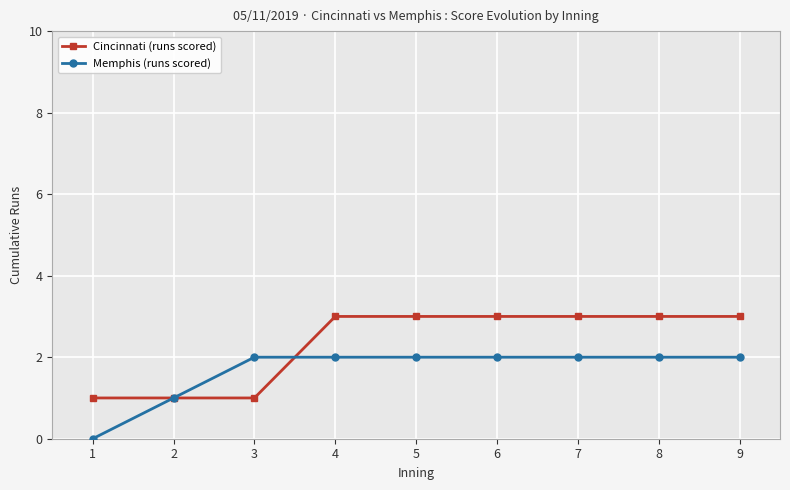

What is the total value across all series at 4?

5